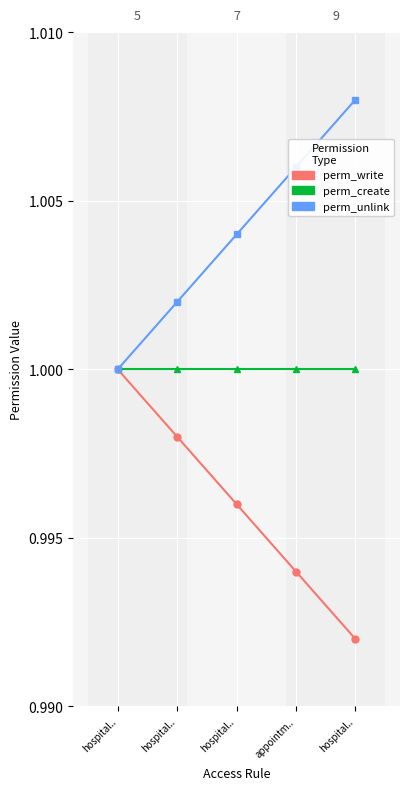

Reading right to left, extract all data points from this chart.

perm_write: 1.0	1.0	1.0	1.0	1.0
perm_create: 1.0	1.0	1.0	1.0	1.0
perm_unlink: 1.0	1.0	1.0	1.0	1.0